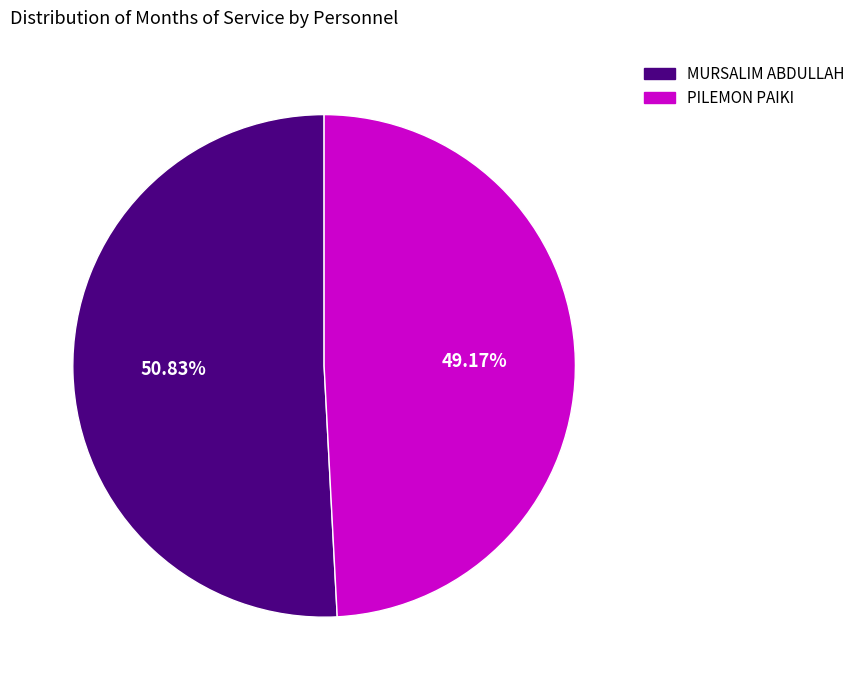

Count the number of slices in the pie.

2